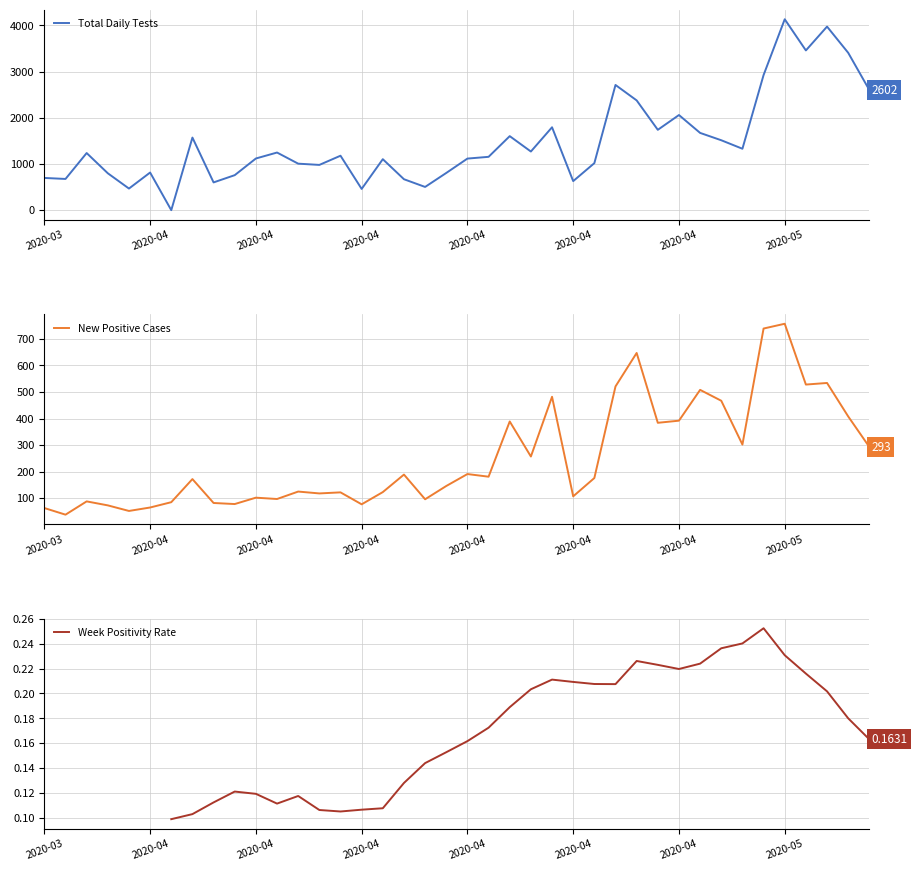

True or false: New Positive Cases has a value of 151.8 at 2020-04.

False